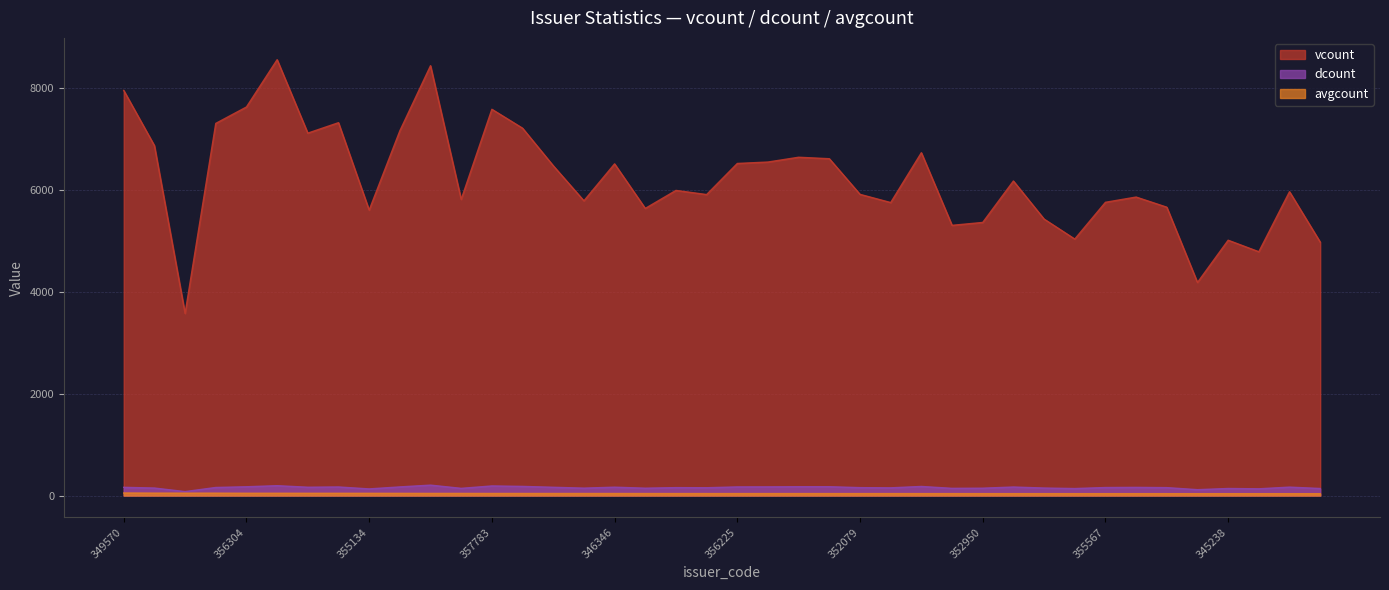

Between 357783 and 347687, which is larger?

347687